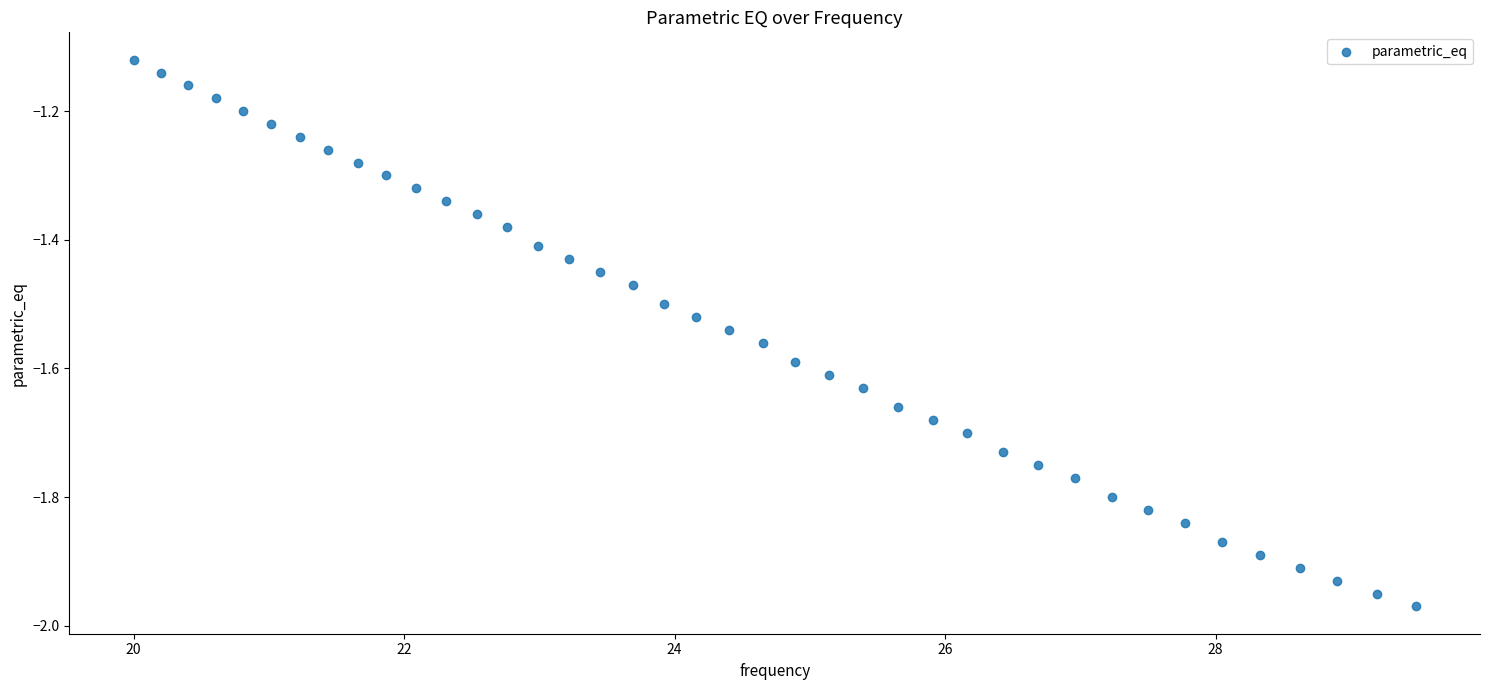

What is the range of X values (max minus min)?

9.5